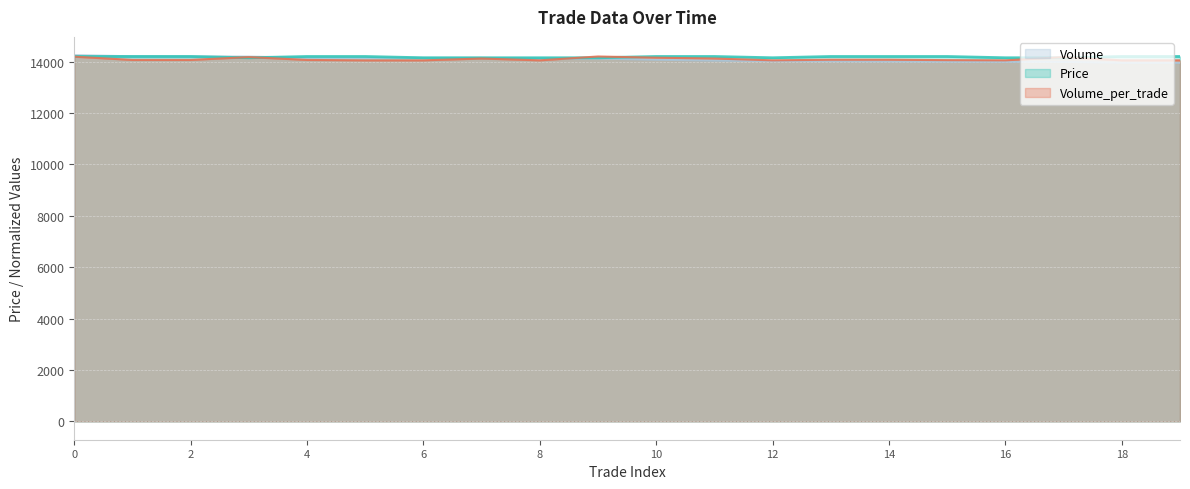

Count the number of categories in the chart.

20